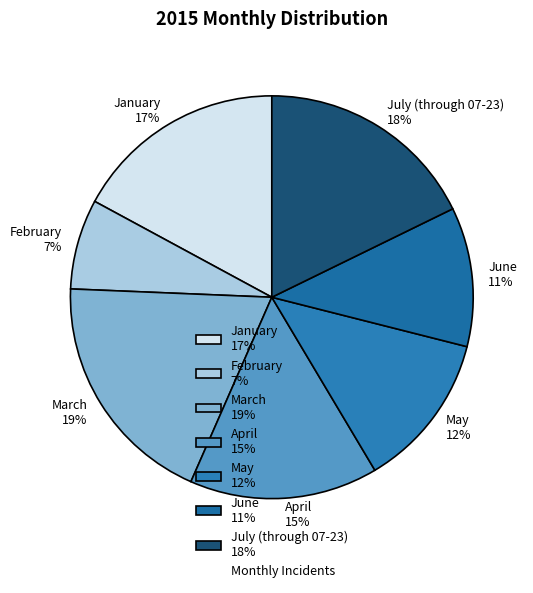

To the nearest percent, what is the difference between the June and April slice percentages?

4%